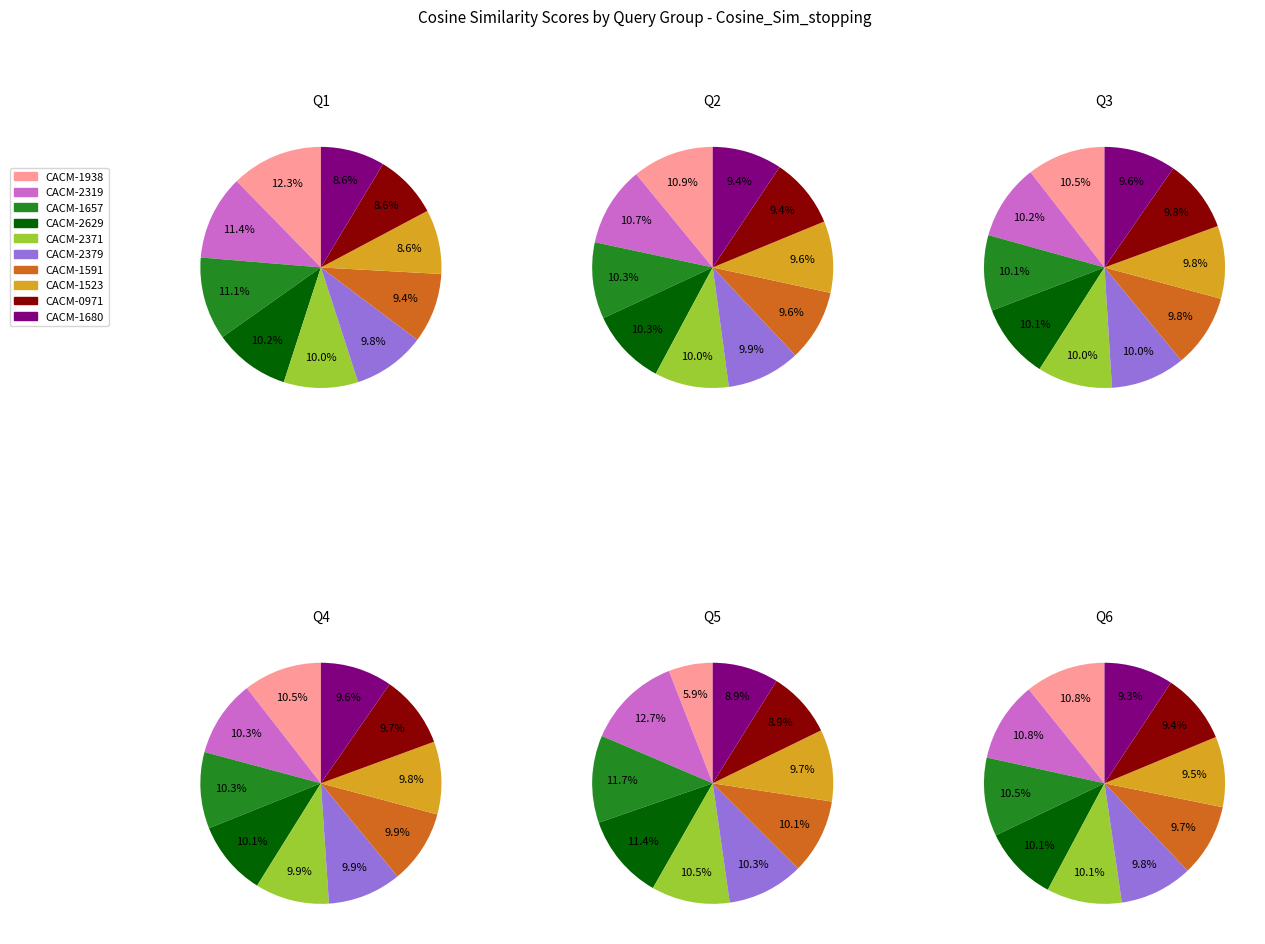

Is it true that CACM-1657 is 10% of the pie?

True